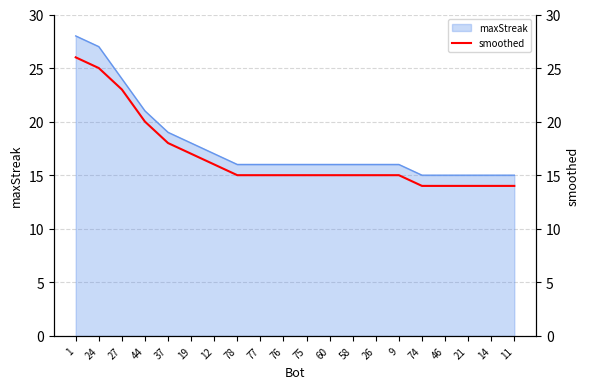

What is the label of the 6th point from the right?

9